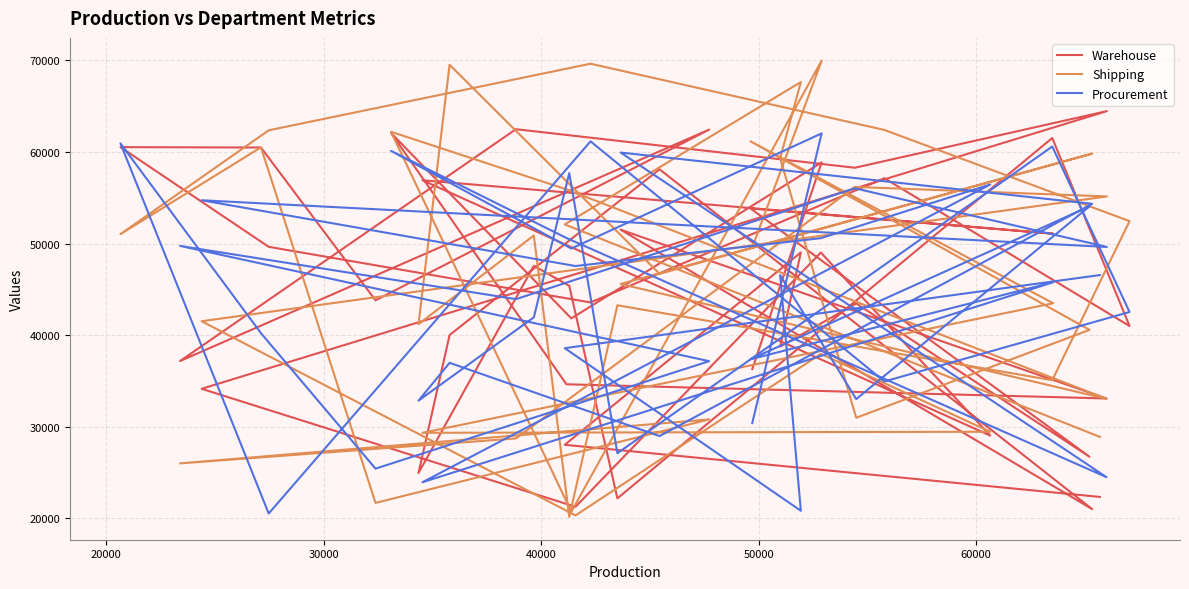

How many data points in Procurement are less than 46547?

20